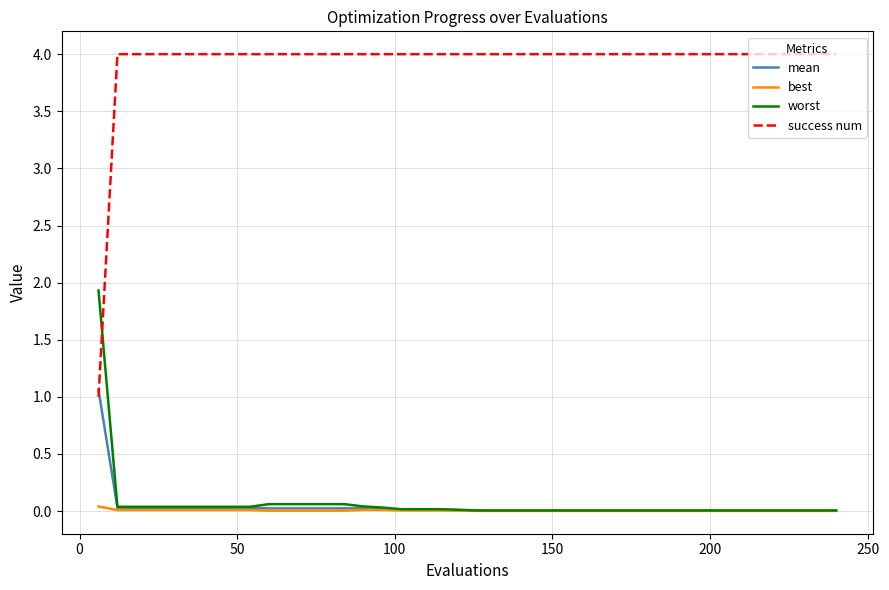

What is the greatest value displayed?

4.0